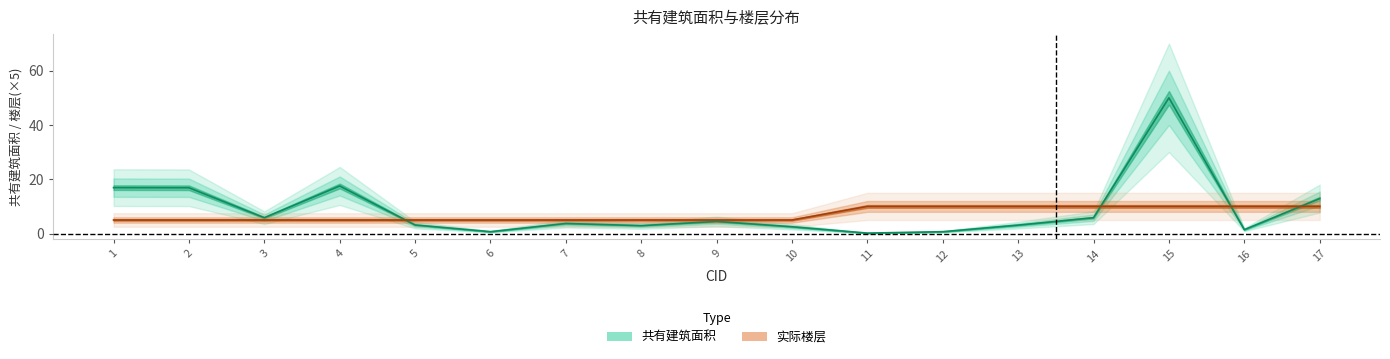

Which series changed the most between 10 and 16?

实际楼层